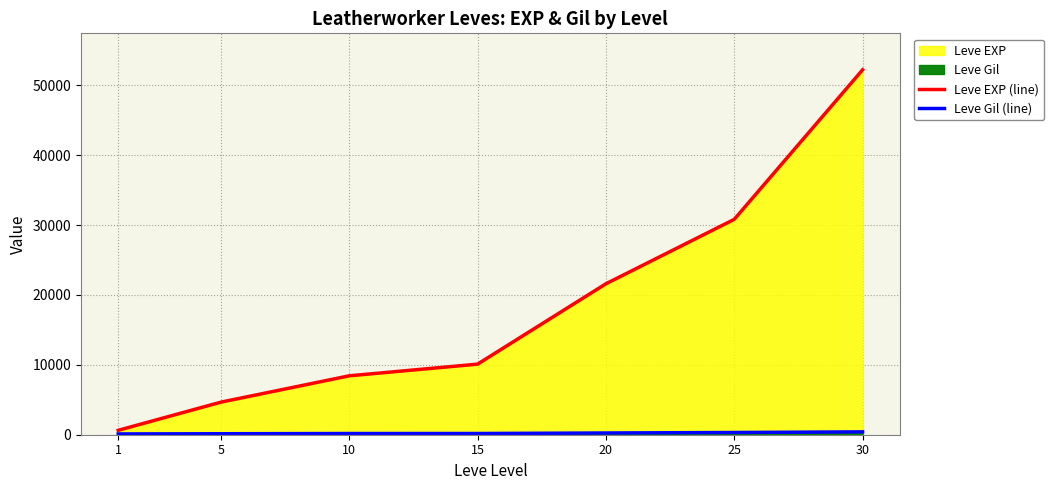

How many values in the Leve Gil (line) series are below 174?

3